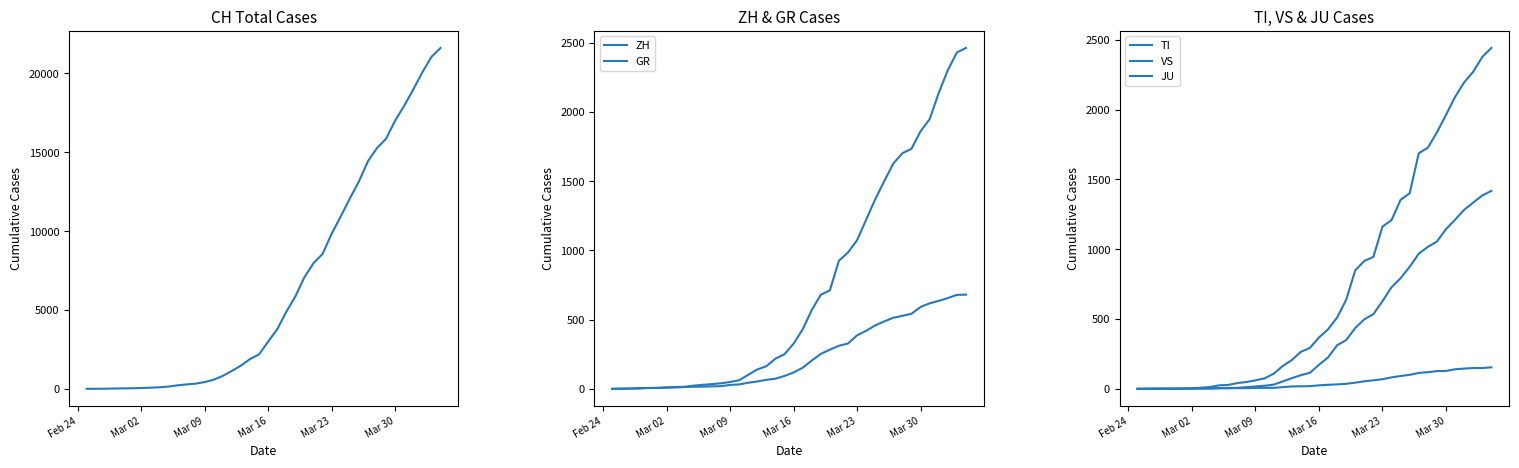

How many data points in TI are above 368?

19